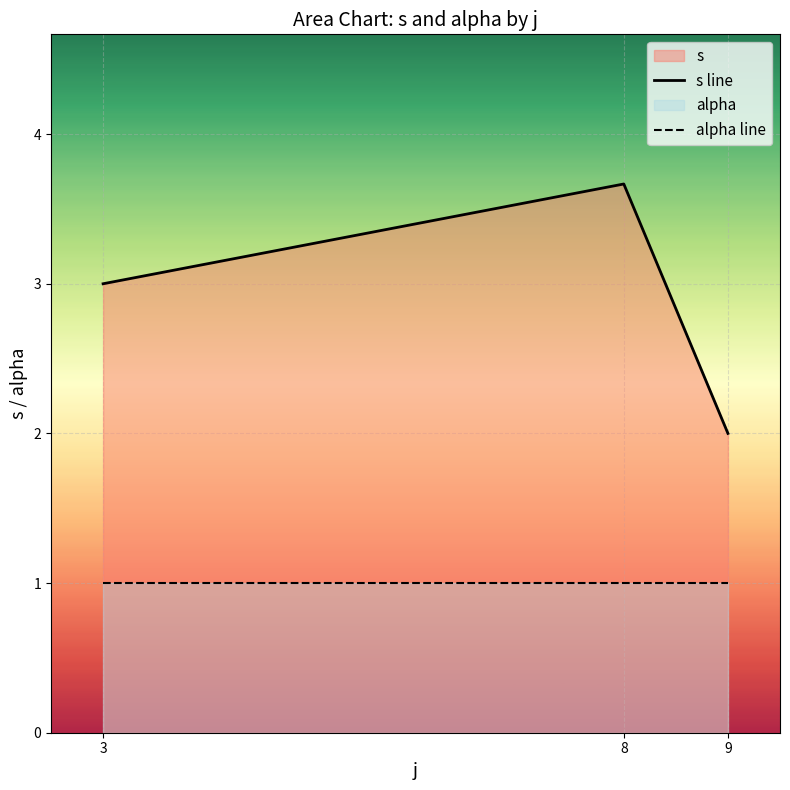

What is the sum of all alpha line values?

3.0